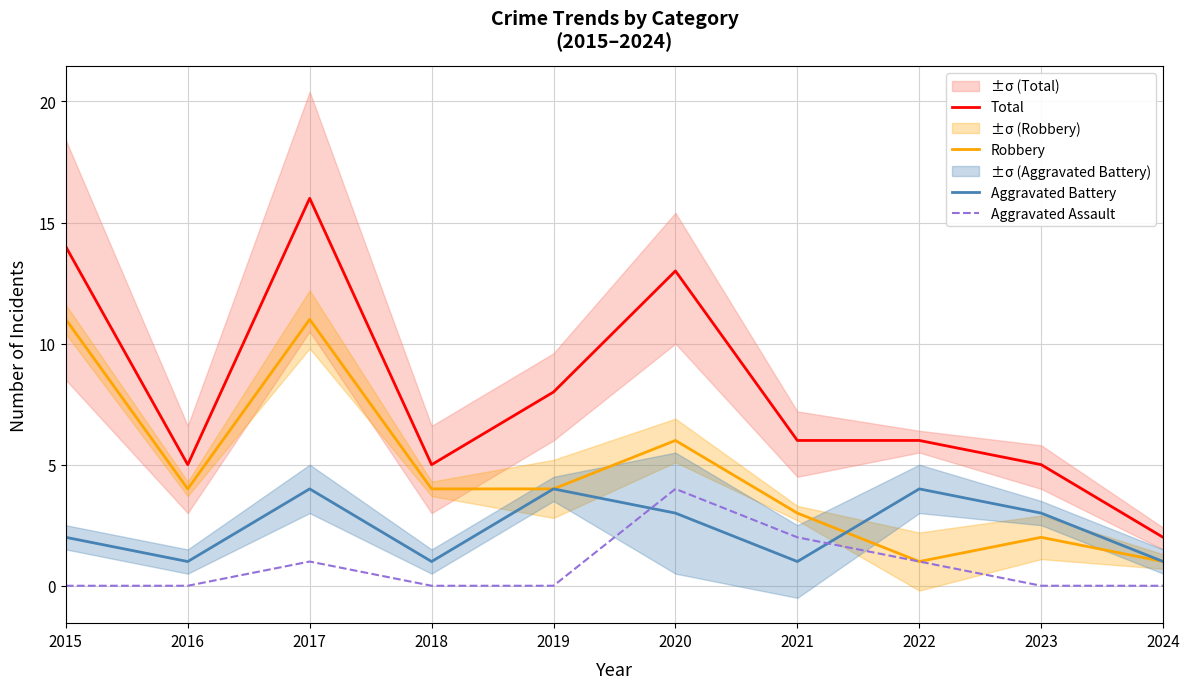

What is the value of the Robbery point at the 4th from the left?

4